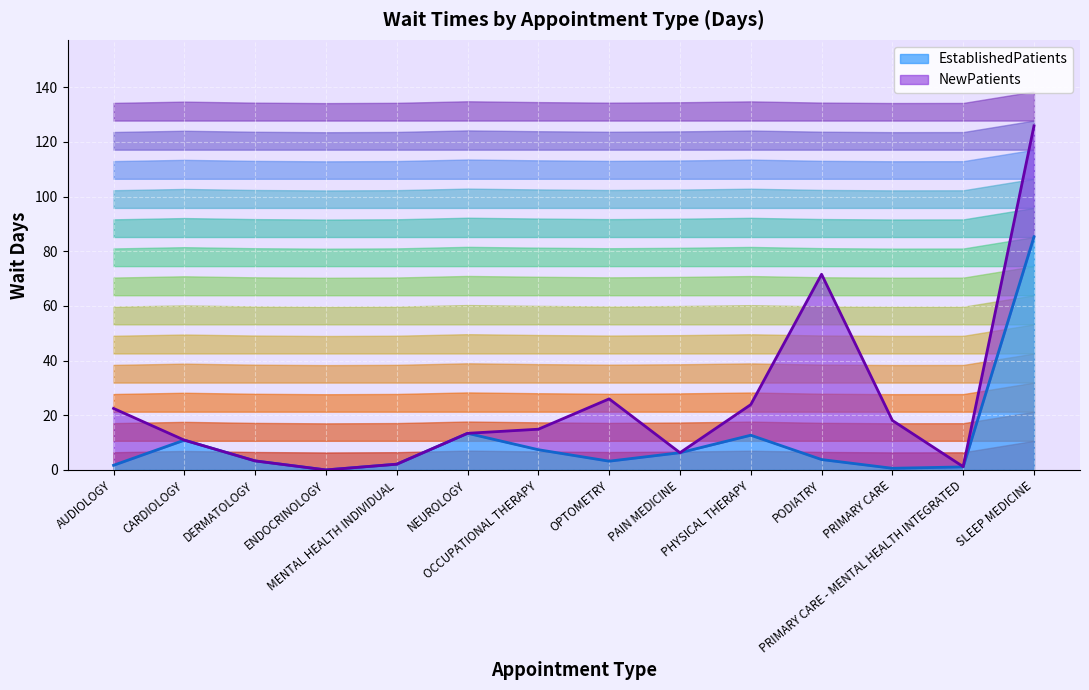

How many interior local peaks (higher than both neighbors) does the data have?

3